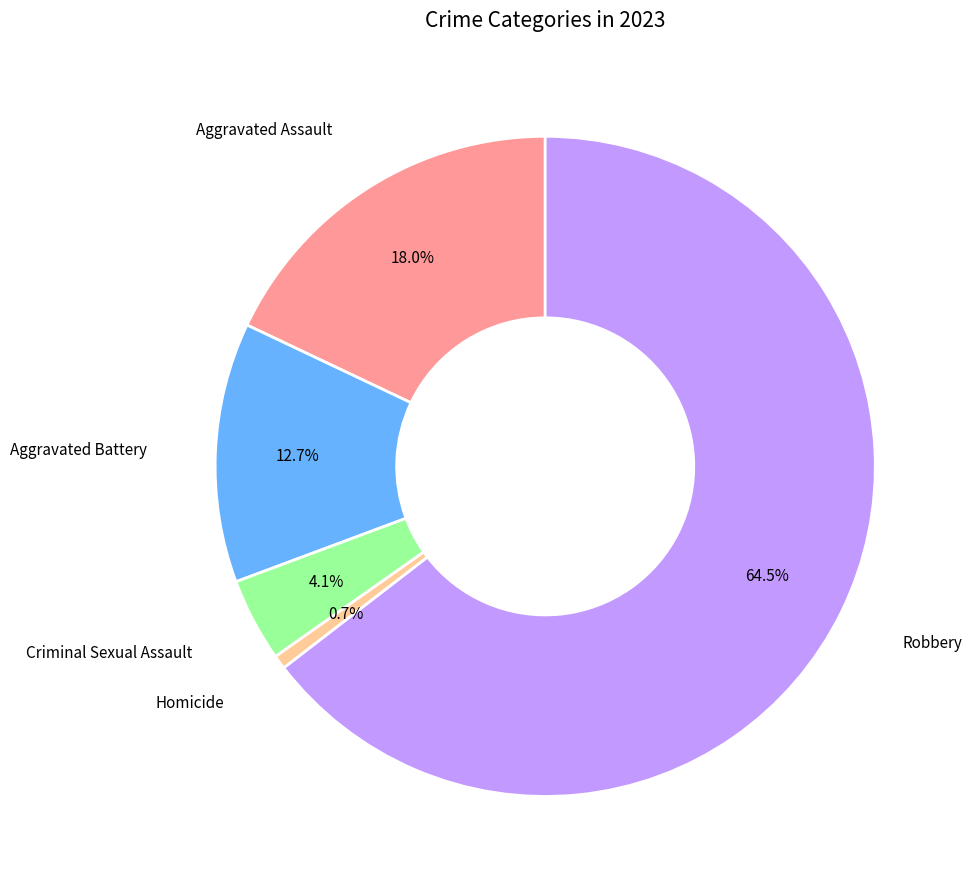

Count the number of slices in the pie.

5